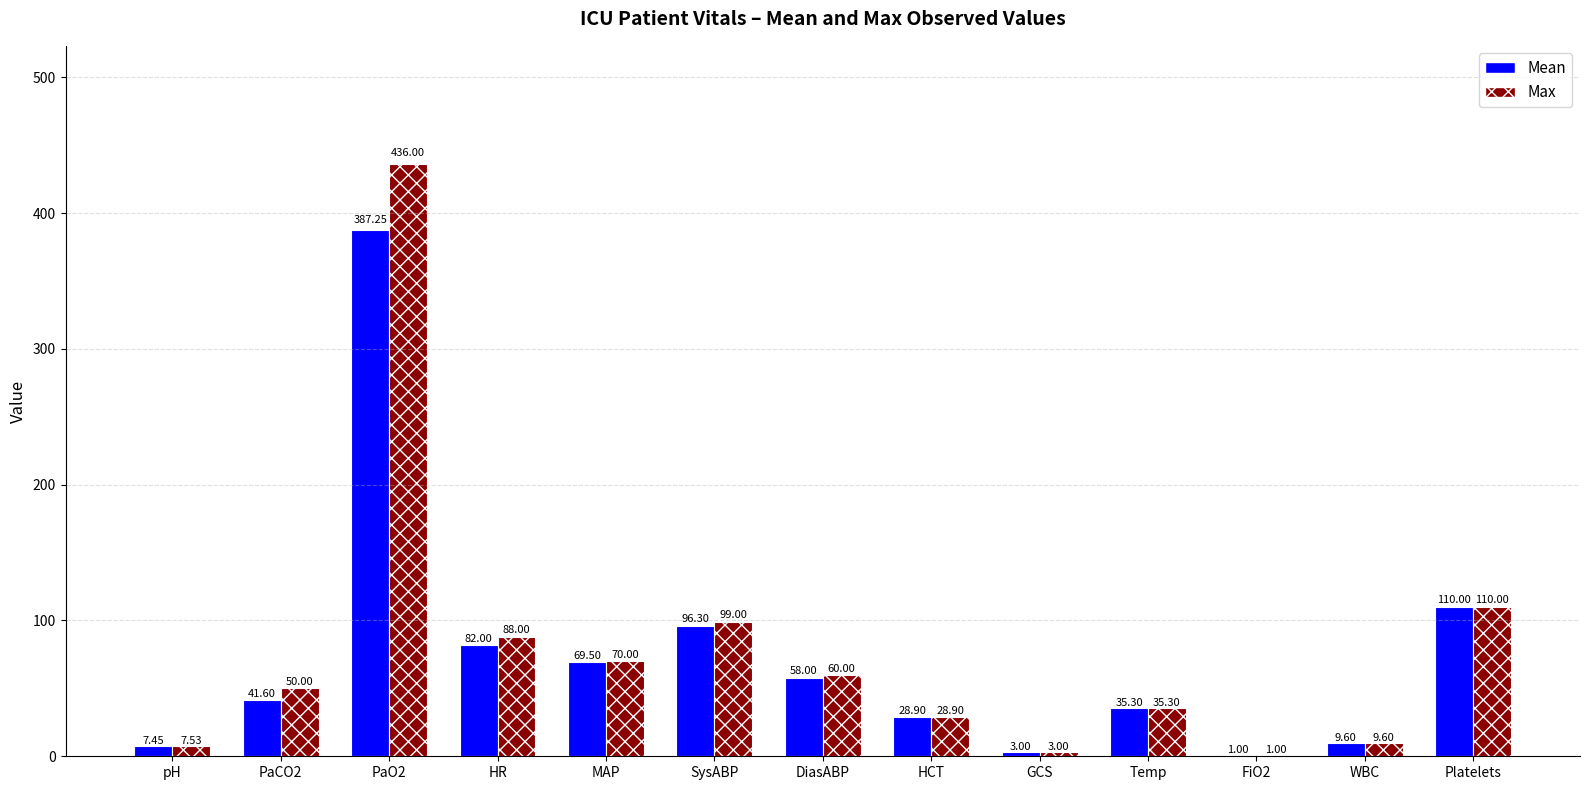

True or false: Max has a value of 35.1 at MAP.

False